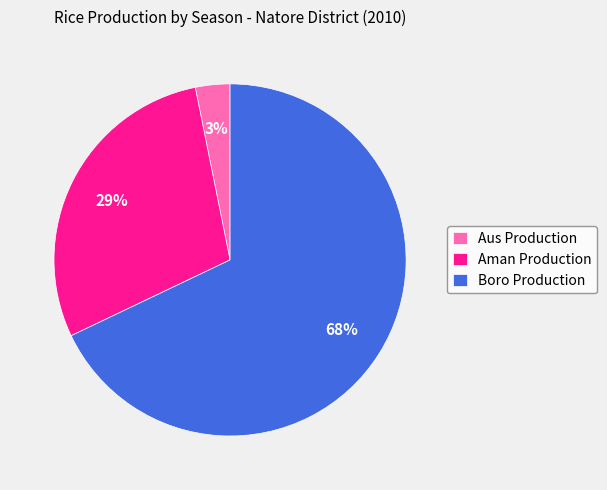

What percentage is the Aman Production slice, to the nearest percent?

29%